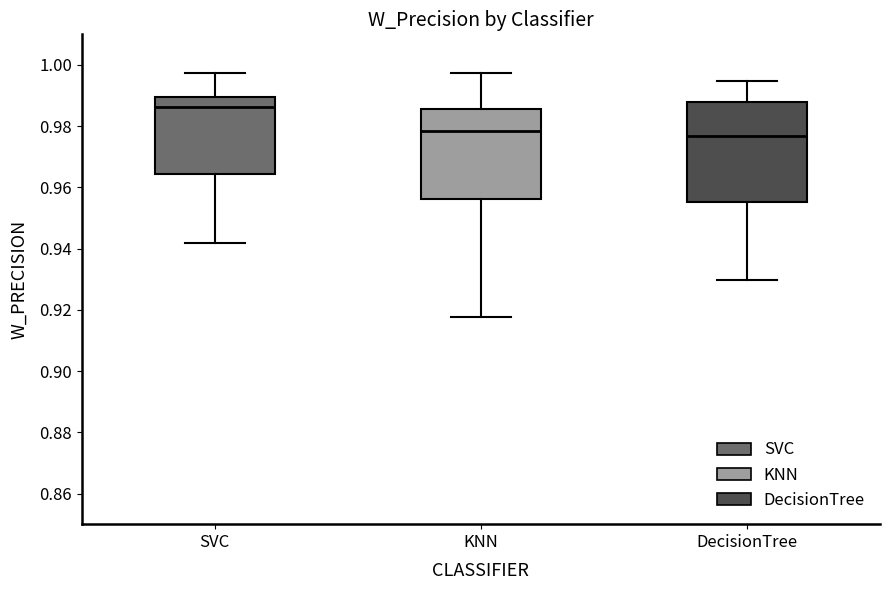

Comparing the boxes themselves (not the whiskers), which one is the tallest?

DecisionTree